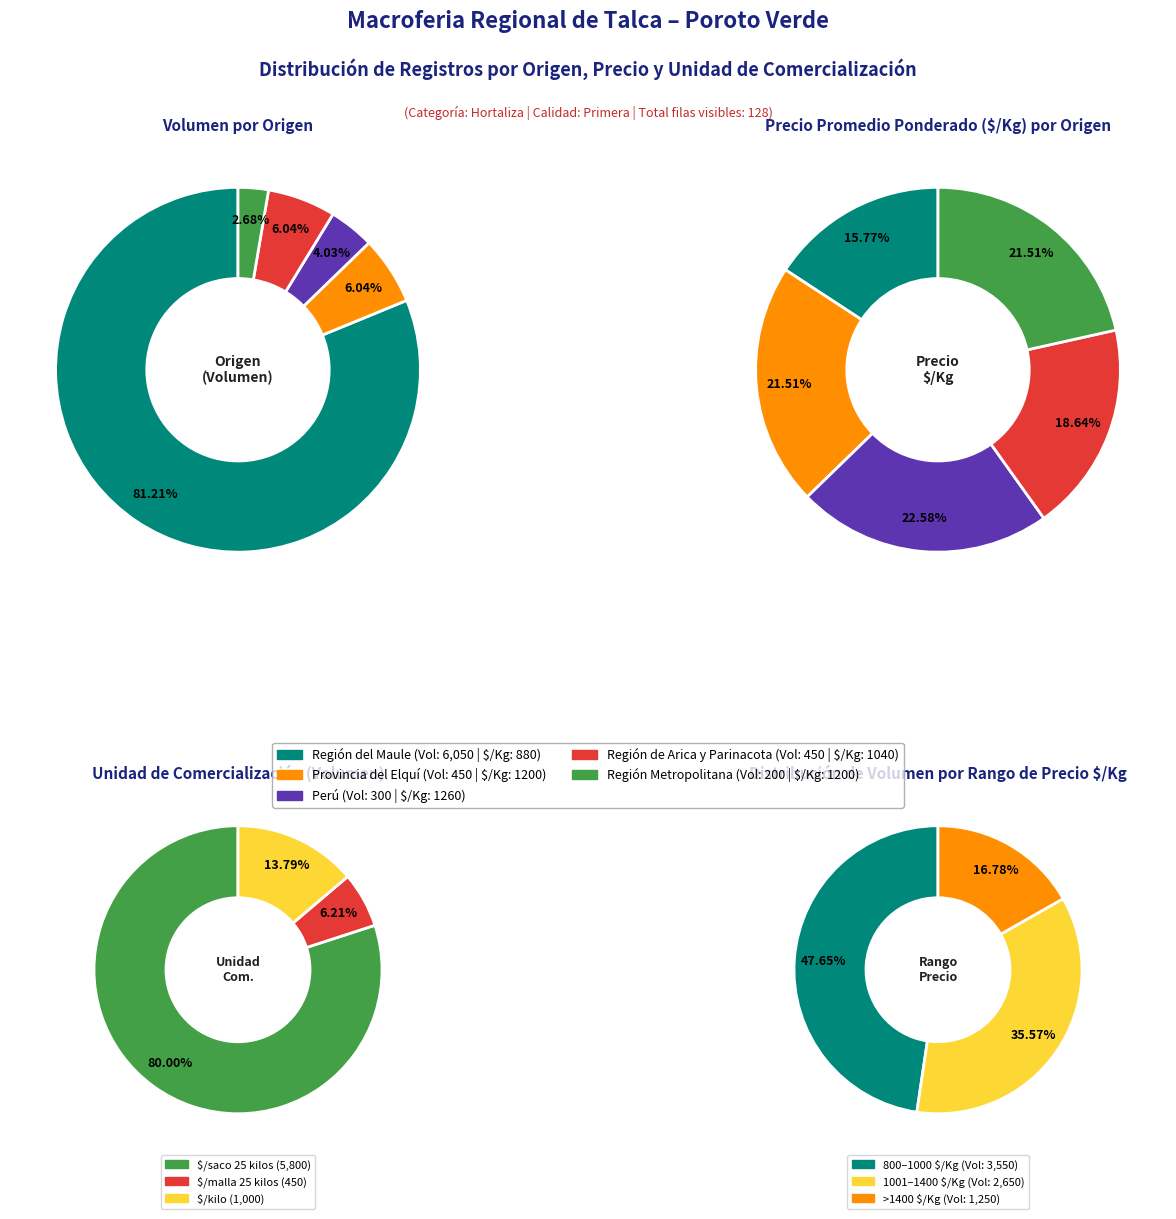

The Región de Arica y Parinacota slice represents 13% of the pie. True or false?

False